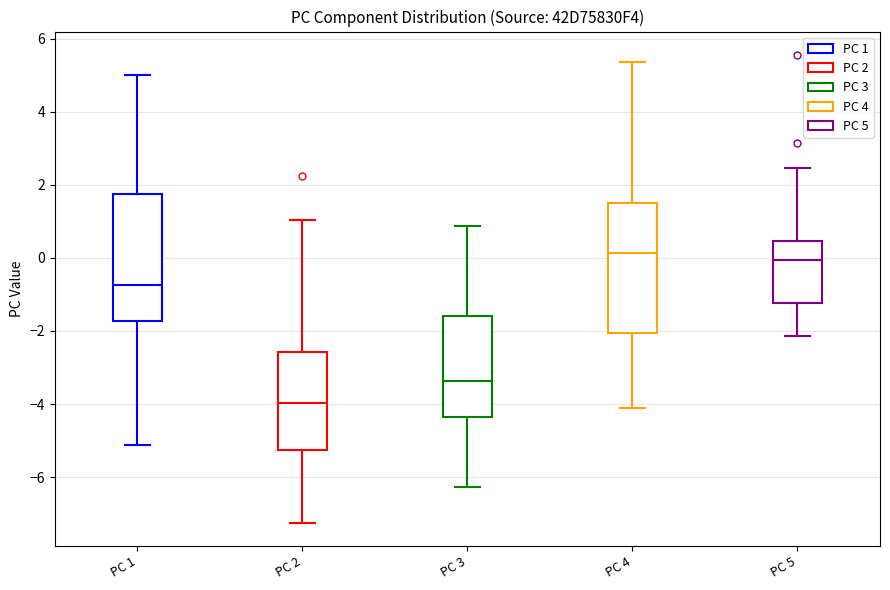

Where is the upper edge of the box for PC 4 on the y-axis? The values are not printed on the chart, so give them approximately, as read against the axis.

1.4